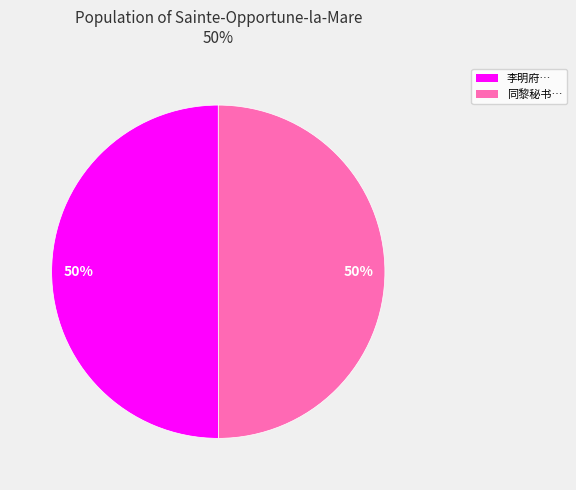

To the nearest percent, what is the average slice percentage?

50%